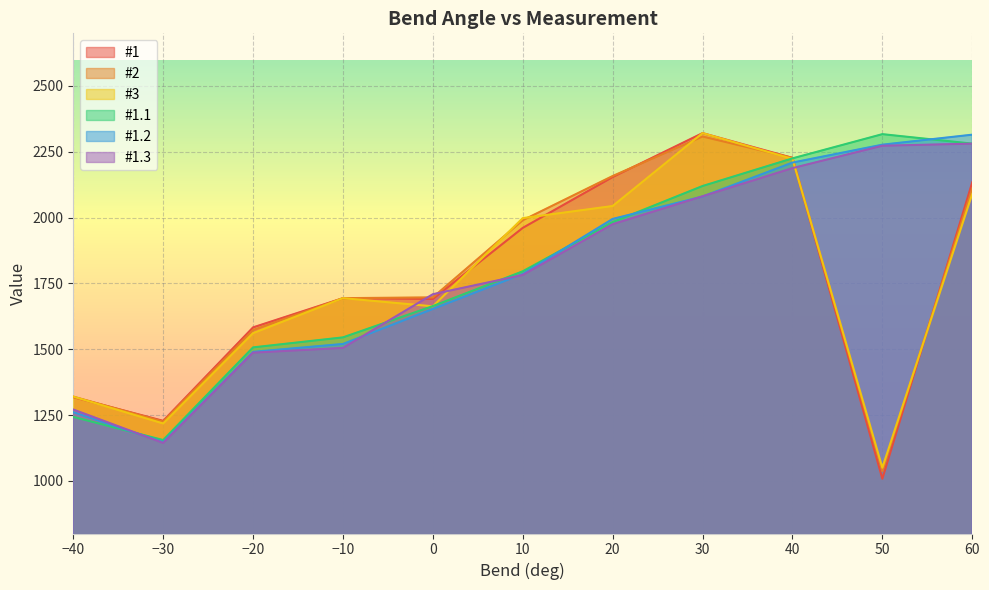

Which series changed the most between −30 and 60?

#1.2